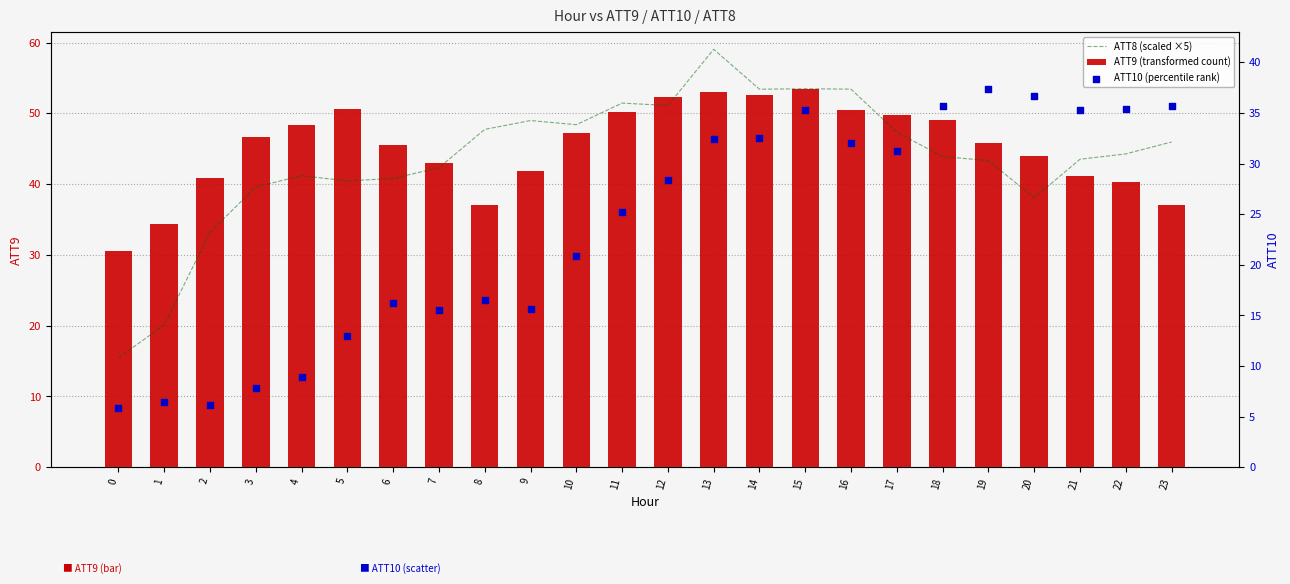

Which series has the largest total across all categories?

ATT9 (transformed count)